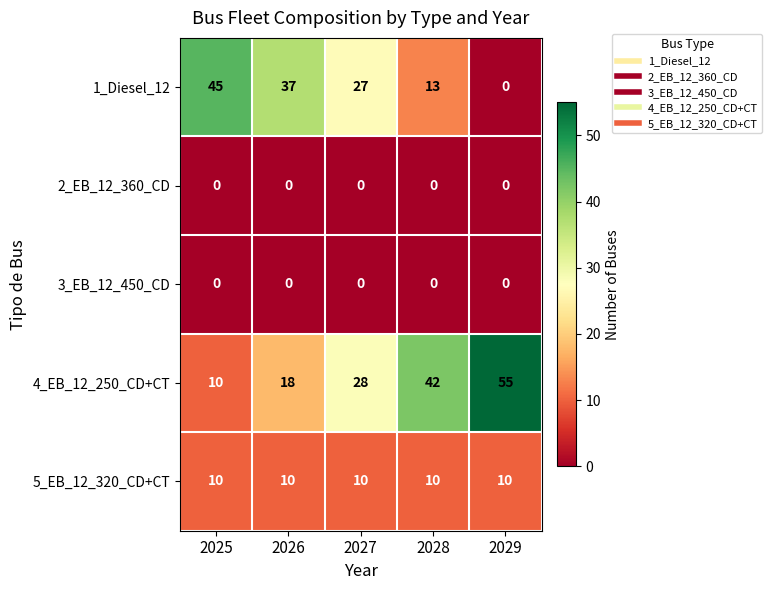

Which label corresponds to the largest value in the chart?

2029